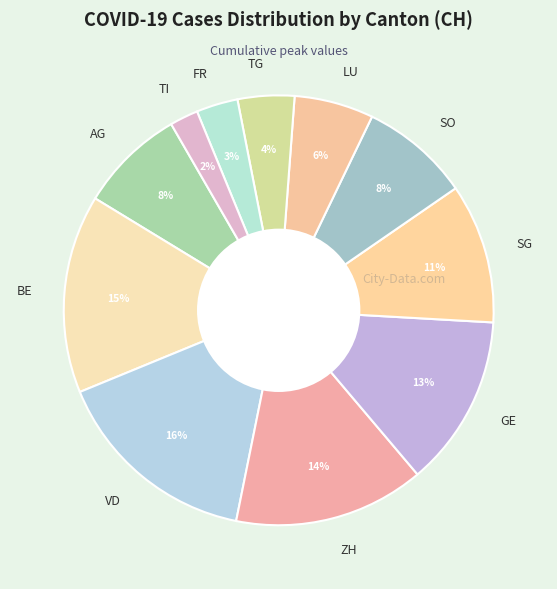

Is the sum of VD and ZH greater than half?

No